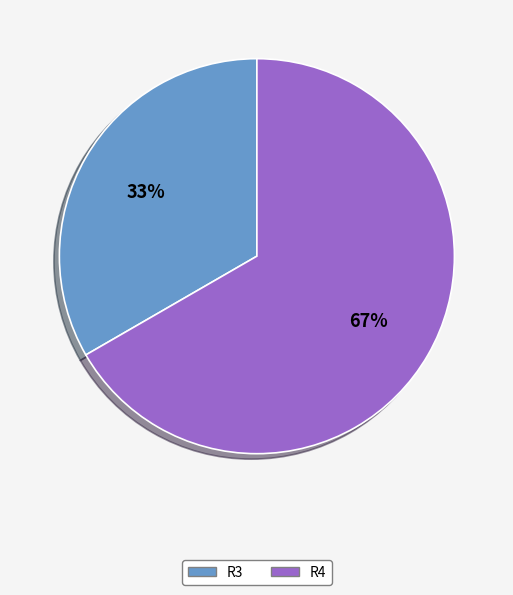

Rank the categories by value from highest to lowest.

R4, R3